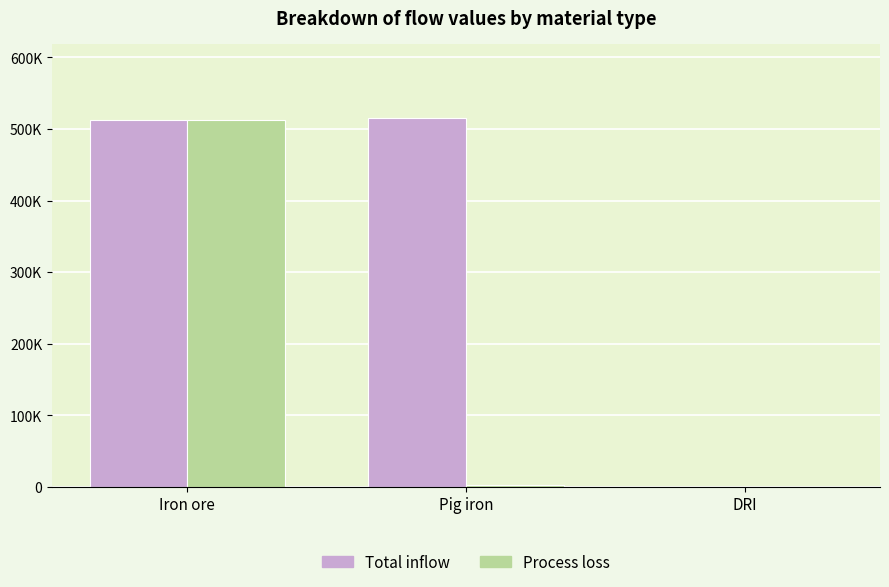

What is the label of the 2nd bar from the left?

Pig iron